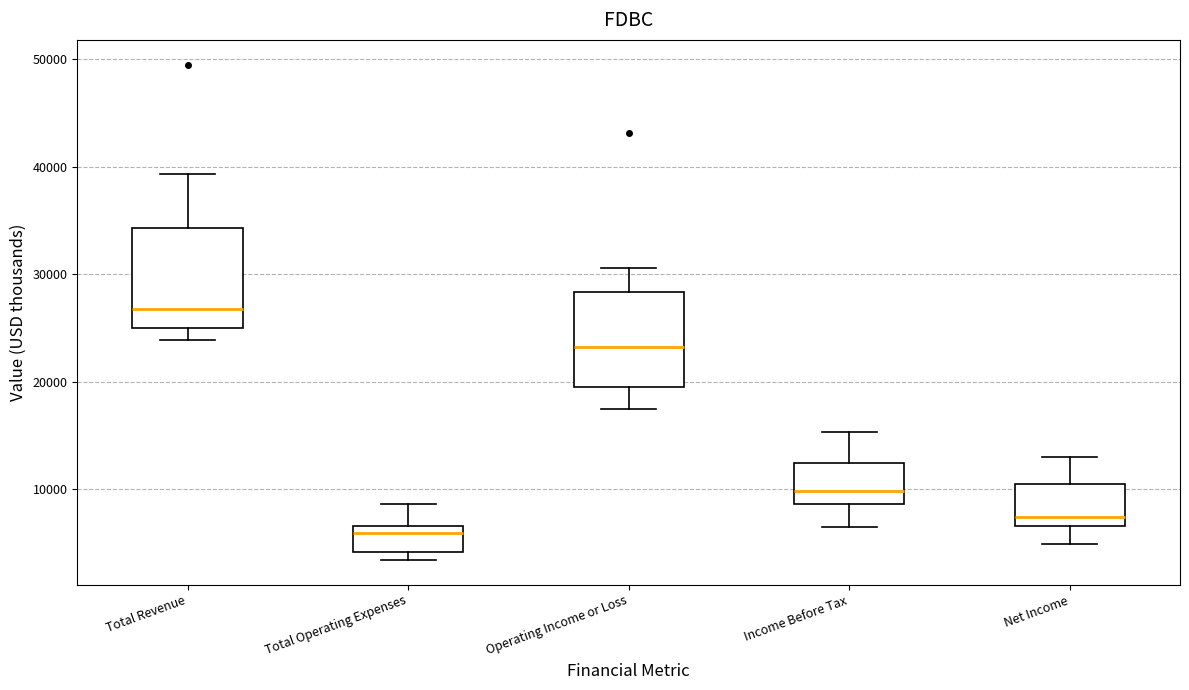

Which box's median line is the highest?

Total Revenue